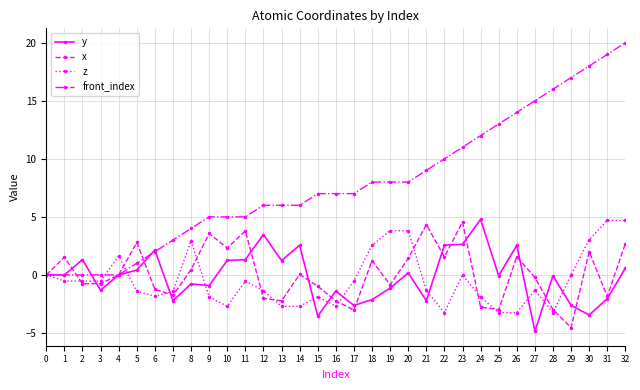

Which category has the highest value in the front_index series?

32